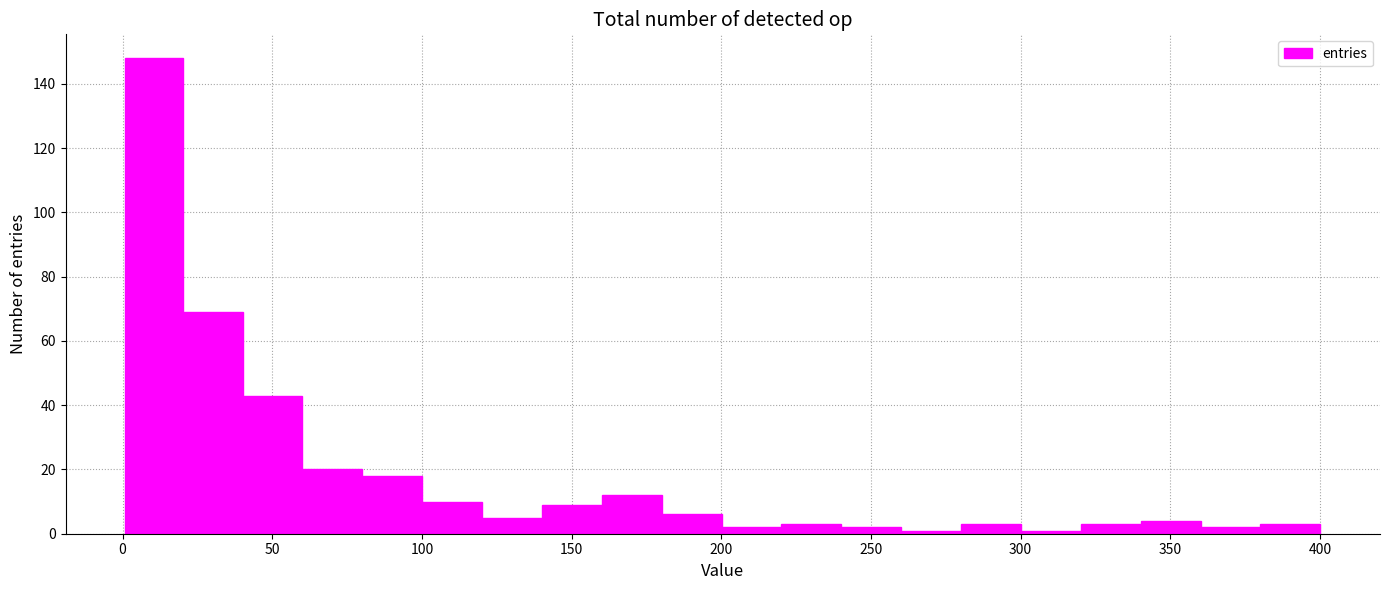

Read against the x-axis, roughly where is the centre of the tallest bar?

10